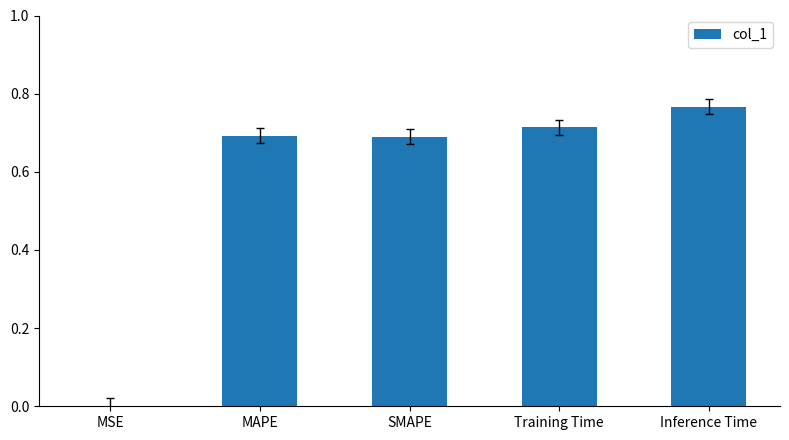

The value at SMAPE is 0.7. True or false?

True